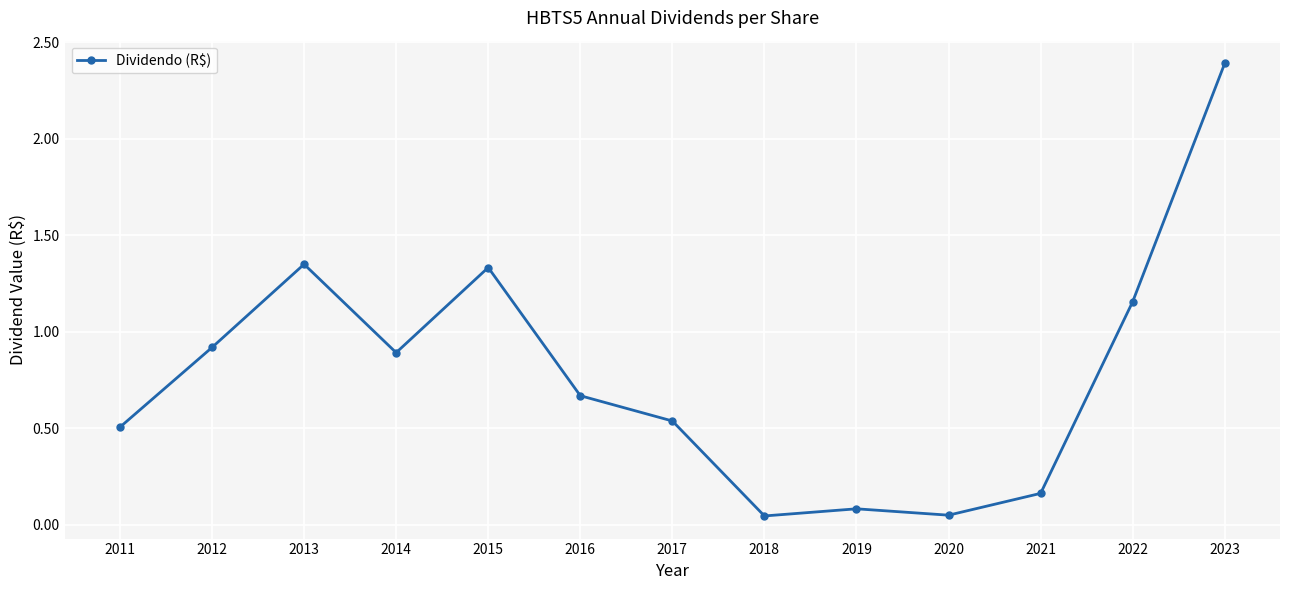

What is the sum of all values?

10.1